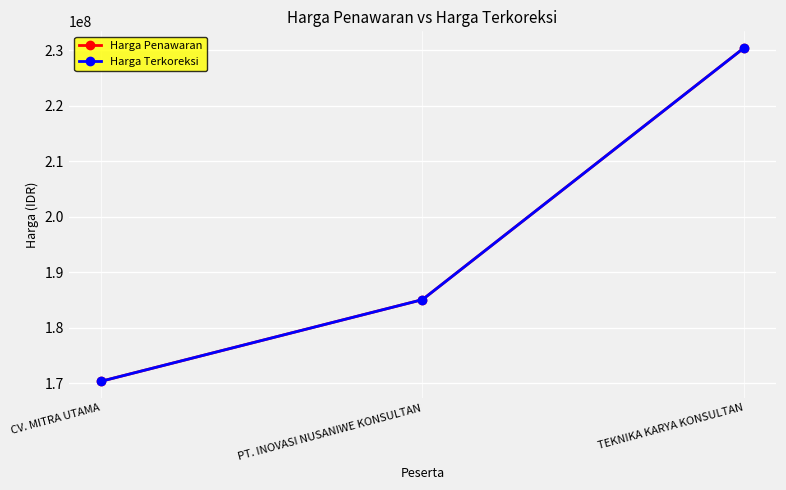

Is this an area chart (filled region under the line)?

No